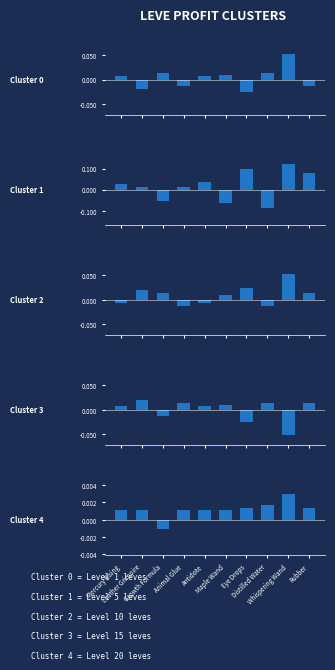

Reading left to right, transcribe all the data shown in this chart.

Cluster 0: Mercury Rising=0.0	Leather Grimoire=-0.0	Growth Formula=0.0	Animal Glue=-0.0	Antidote=0.0	Maple Wand=0.0	Eye Drops=-0.0	Distilled Water=0.0	Whispering Wand=0.1	Rubber=-0.0
Cluster 1: Mercury Rising=0.0	Leather Grimoire=0.0	Growth Formula=-0.1	Animal Glue=0.0	Antidote=0.0	Maple Wand=-0.1	Eye Drops=0.1	Distilled Water=-0.1	Whispering Wand=0.1	Rubber=0.1
Cluster 2: Mercury Rising=-0.0	Leather Grimoire=0.0	Growth Formula=0.0	Animal Glue=-0.0	Antidote=-0.0	Maple Wand=0.0	Eye Drops=0.0	Distilled Water=-0.0	Whispering Wand=0.1	Rubber=0.0
Cluster 3: Mercury Rising=0.0	Leather Grimoire=0.0	Growth Formula=-0.0	Animal Glue=0.0	Antidote=0.0	Maple Wand=0.0	Eye Drops=-0.0	Distilled Water=0.0	Whispering Wand=-0.1	Rubber=0.0
Cluster 4: Mercury Rising=0.0	Leather Grimoire=0.0	Growth Formula=-0.0	Animal Glue=0.0	Antidote=0.0	Maple Wand=0.0	Eye Drops=0.0	Distilled Water=0.0	Whispering Wand=0.0	Rubber=0.0